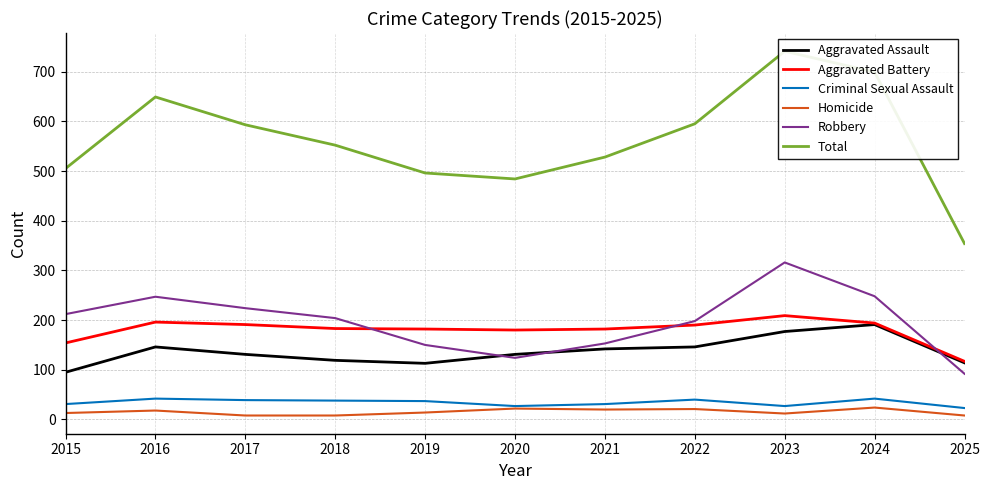

True or false: Robbery has a value of 124 at 2020.

True